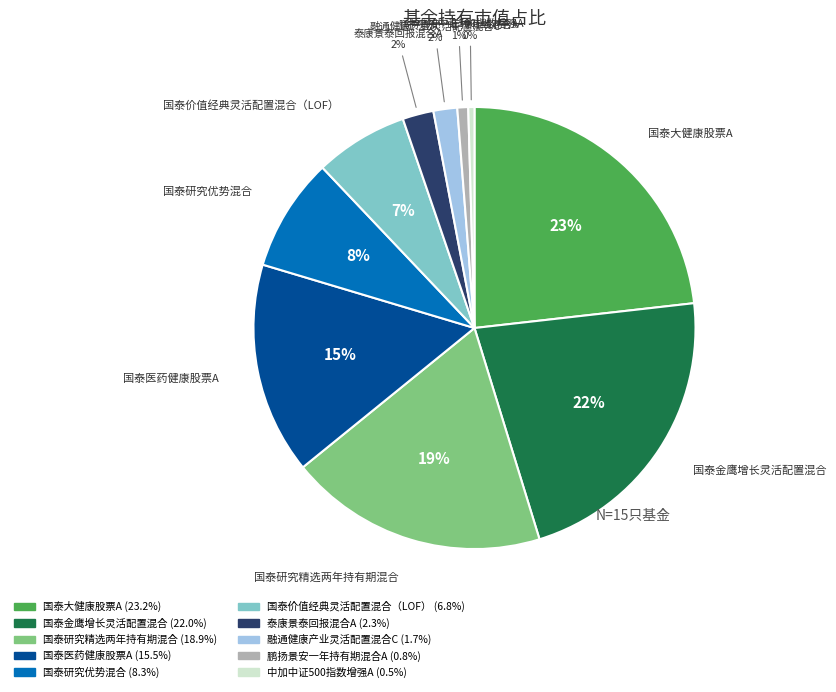

True or false: 国泰研究精选两年持有期混合 accounts for 19% of the total.

True